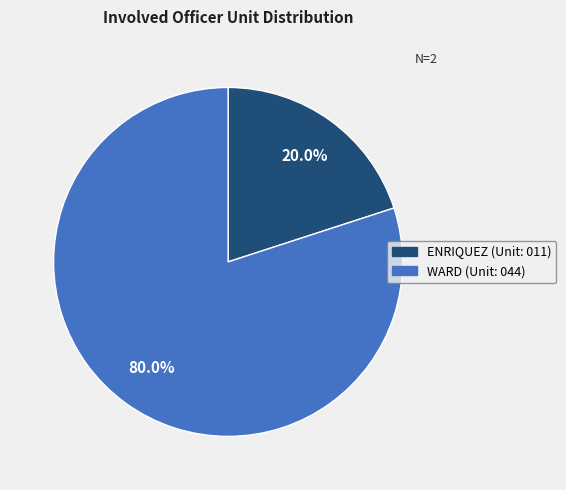

Which has a higher value, WARD or ENRIQUEZ?

WARD